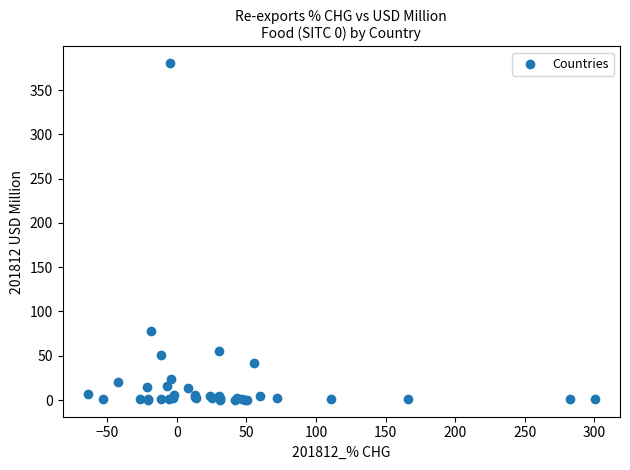

What Y value in the scatter plot is closest to 190?

77.9